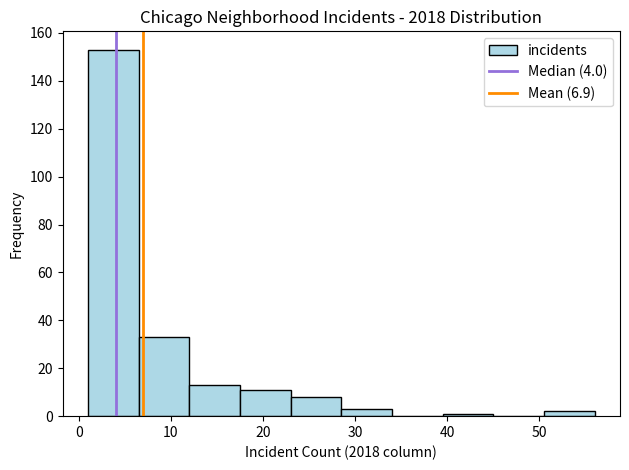

Reading left to right, list every bar in this chart as the range it spans on the x-axis followed by its height. Neither the bar edges nor the heights are printed on the chart, so give them approximately, as read against the axes.

1.0 to 6.5: 154
6.5 to 12.0: 34
12.0 to 17.5: 14
17.5 to 23.0: 12
23.0 to 28.5: 8
28.5 to 34.0: 4
34.0 to 39.5: 0
39.5 to 45.0: under 2
45.0 to 50.5: 0
50.5 to 56.0: 2